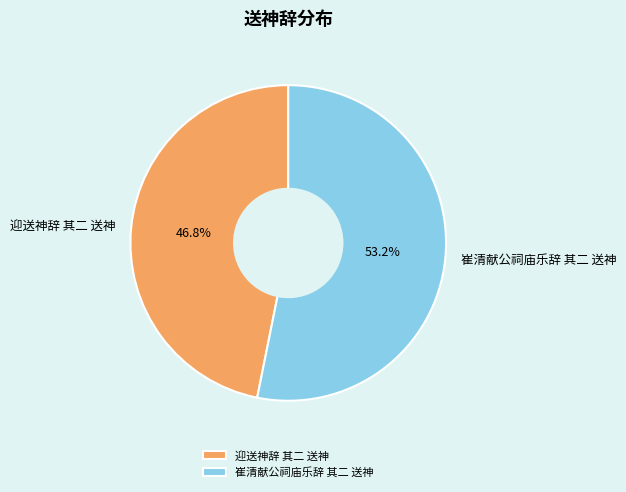

What is the majority slice?

崔清献公祠庙乐辞 其二 送神